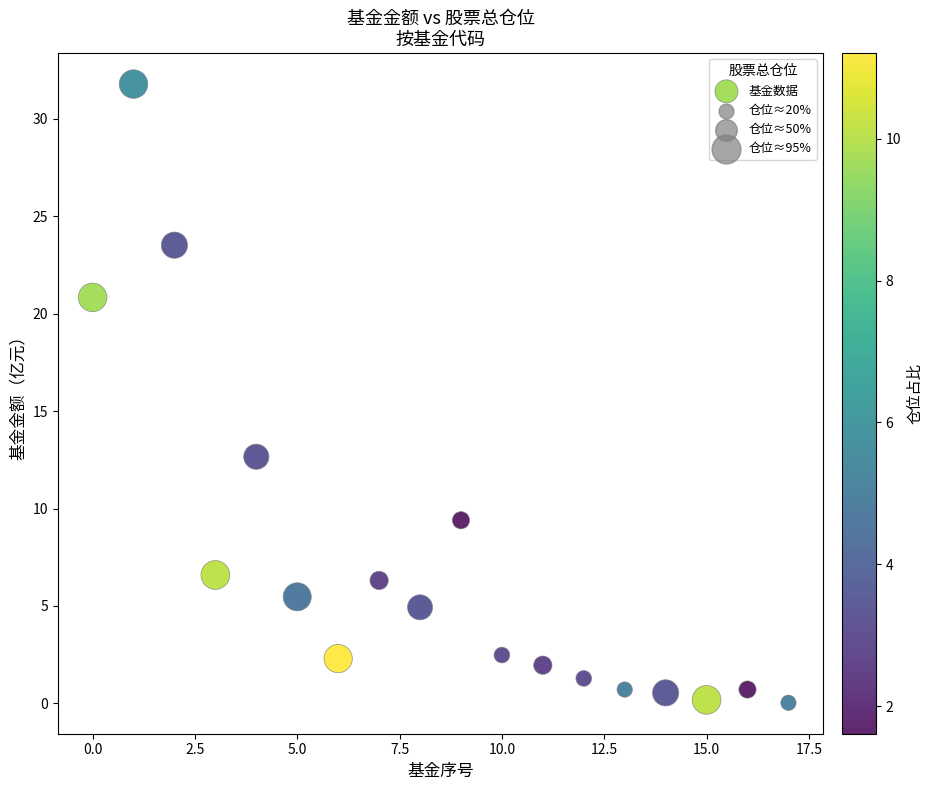

What Y value in the scatter plot is closest to 15?

12.7